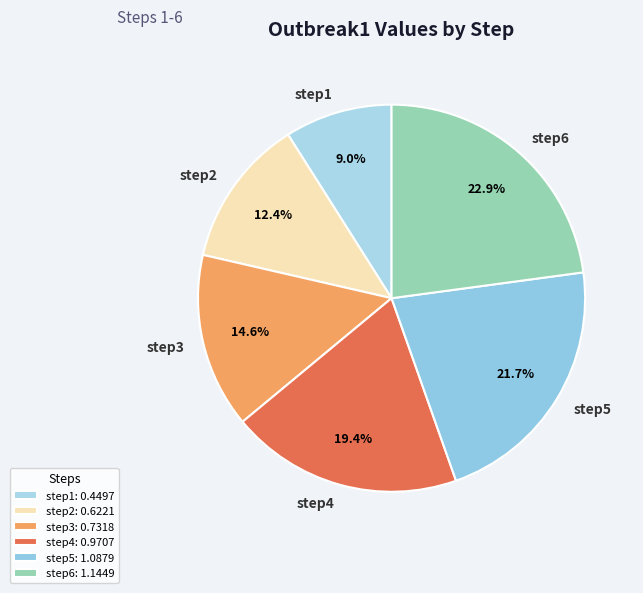

What is the largest slice in the pie chart?

step6